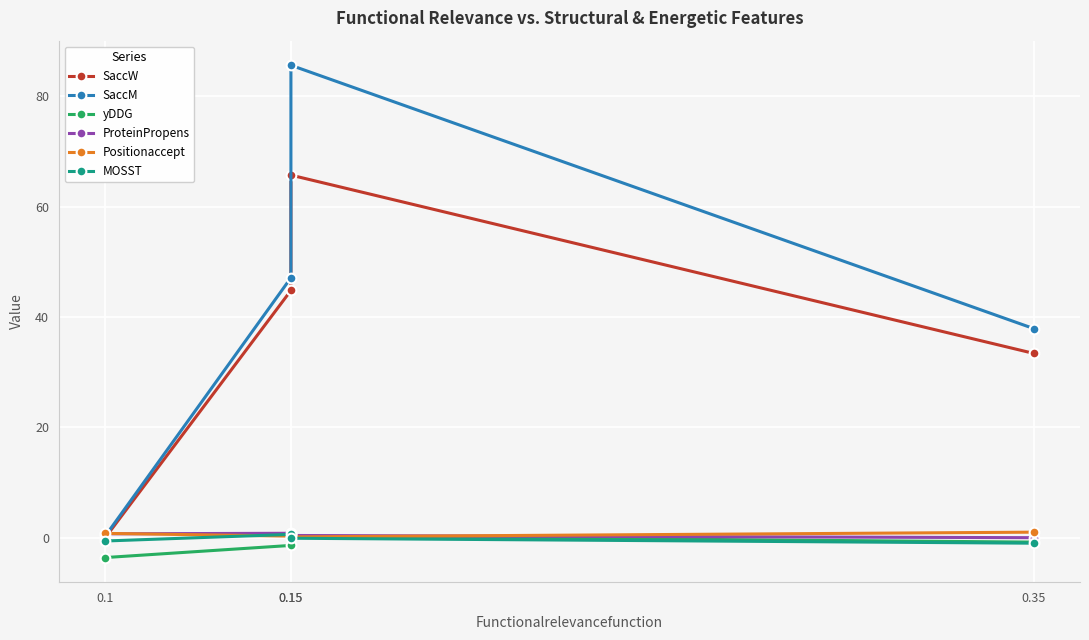

Between 0.35 and 0.15, which is larger?

0.15